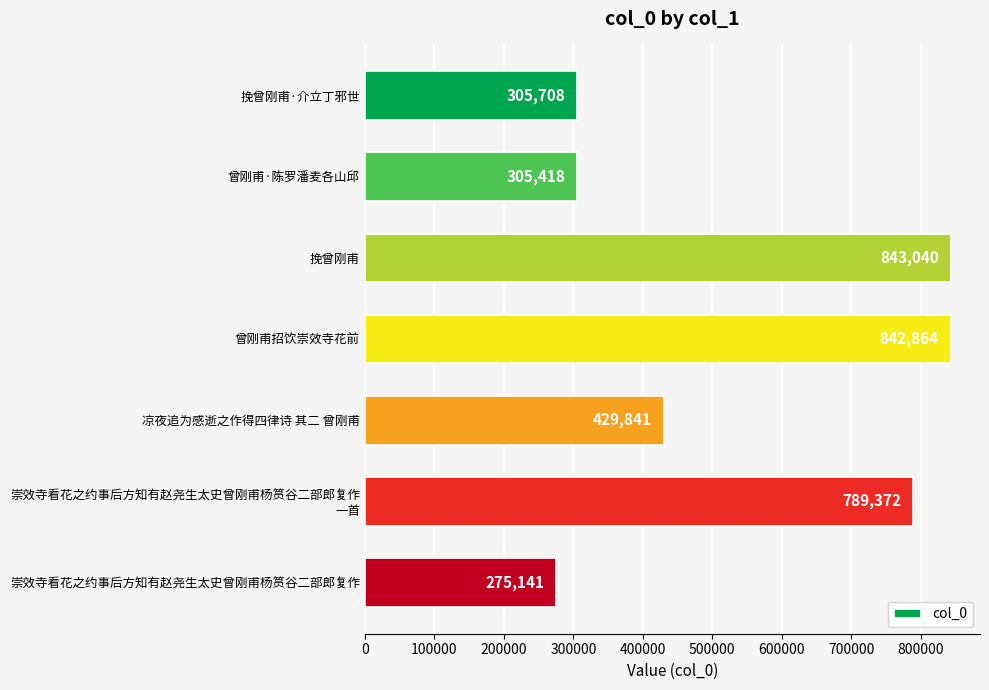

Reading bottom to top, list all the values displayed in this chart.

275141	789372	429841	842864	843040	305418	305708